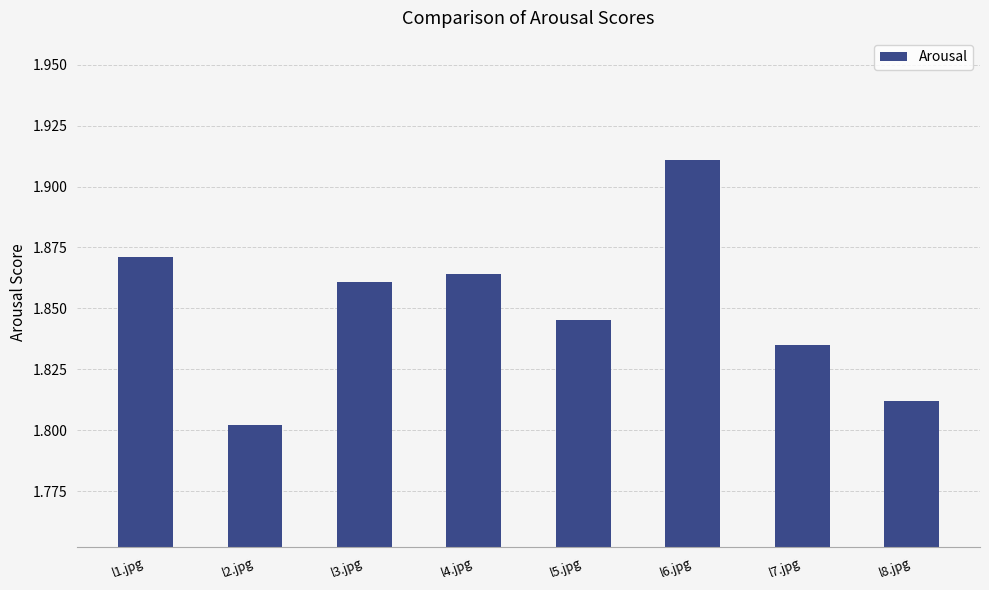

Which label corresponds to the largest value in the chart?

l6.jpg